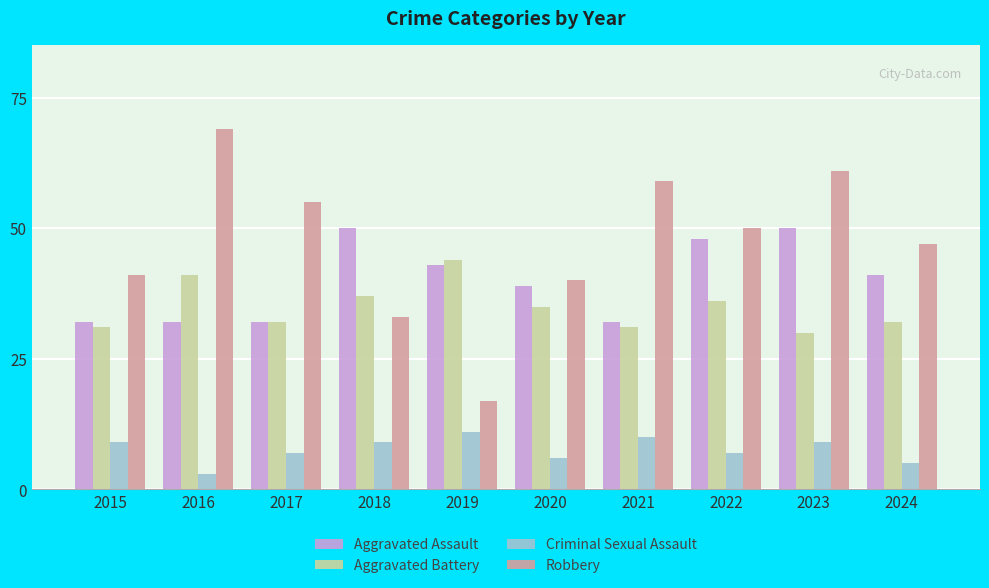

What is the value of the Aggravated Battery bar at the 1st from the left?

31